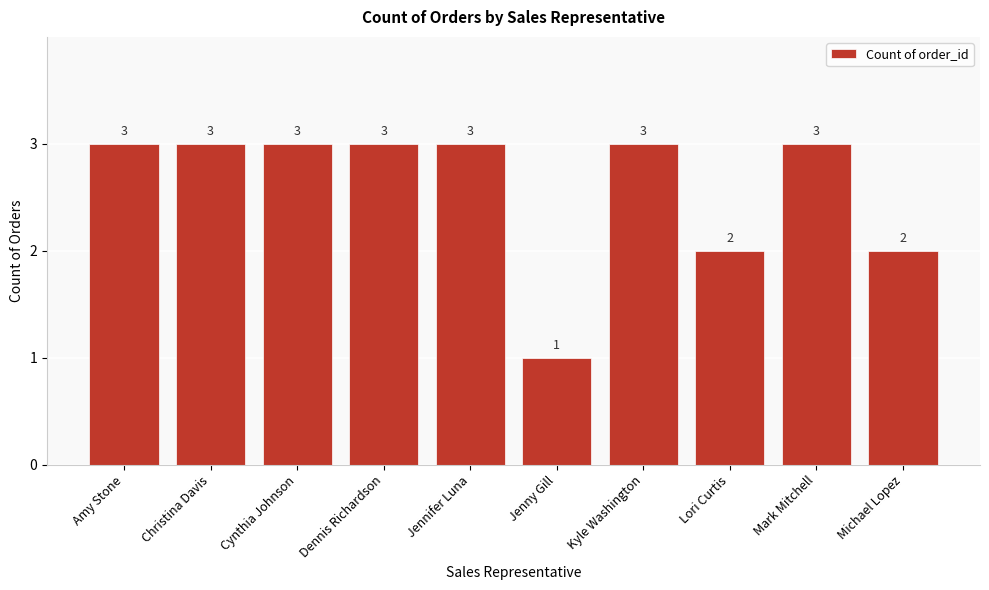

What is the ratio of the value at Lori Curtis to the value at Cynthia Johnson?

0.7